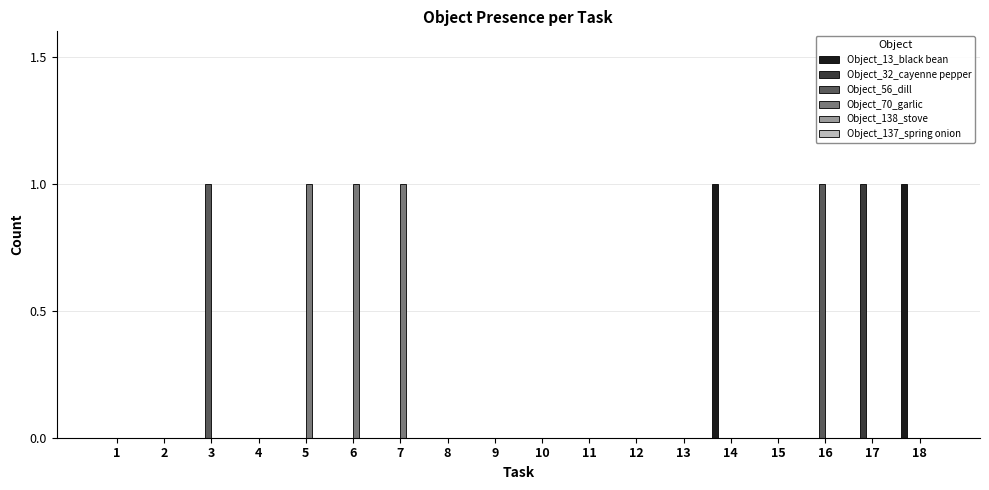

How many groups of bars are there?

18